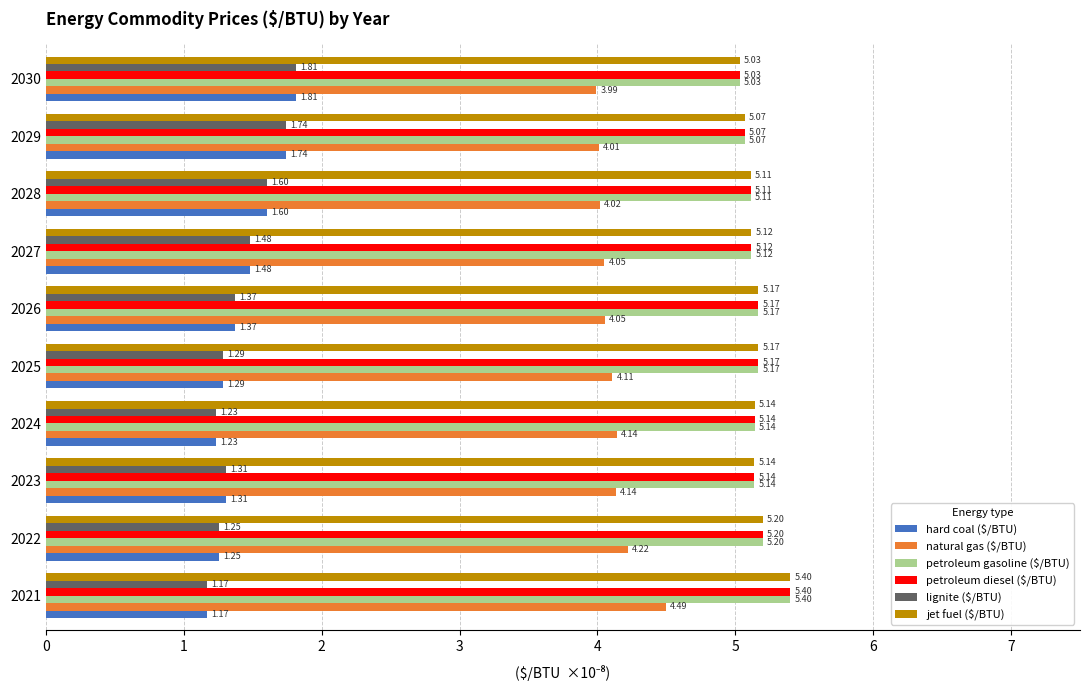

What is the difference between the maximum and second lowest values in the hard coal ($/BTU) series?

0.6